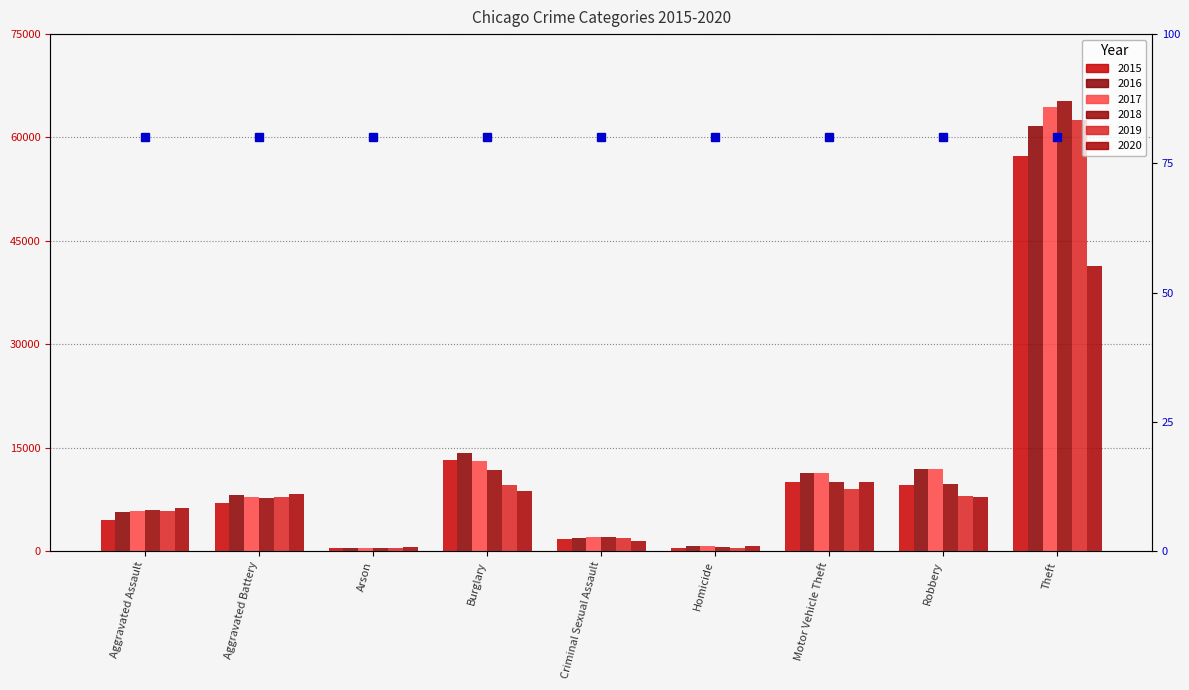

Is the value of 2017 at Arson greater than the value of 2019 at Theft?

No